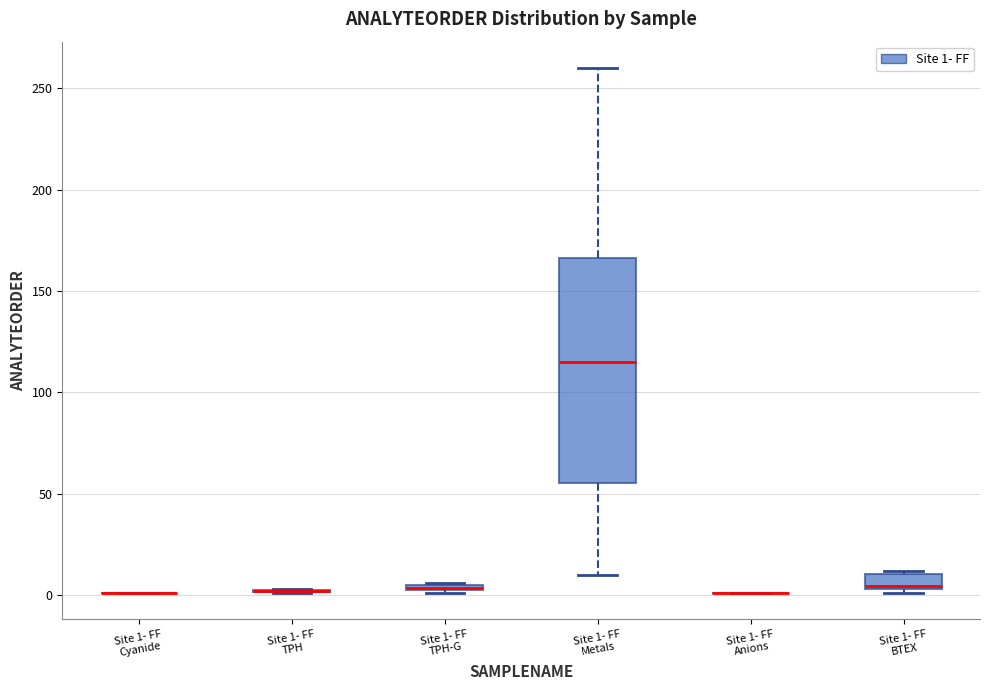

Which box is the tallest, from its lower edge to its upper edge?

Site 1- FF Metals